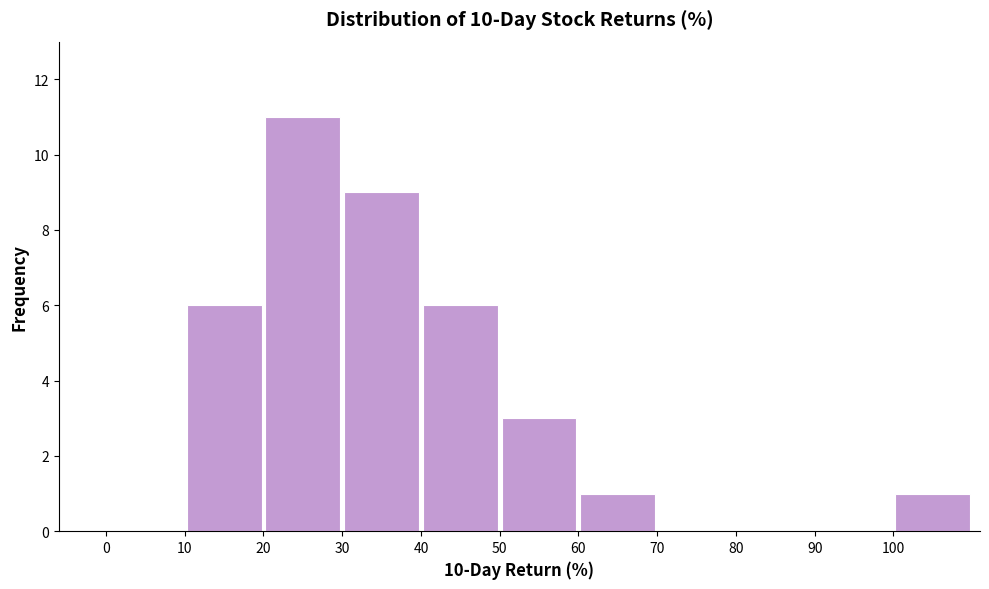

Reading left to right, list every bar in this chart as the range it spans on the x-axis followed by its height. The values are not printed on the chart, so give them approximately, as read against the axis.

0 to 10: 0
10 to 20: 6
20 to 30: 11
30 to 40: 9
40 to 50: 6
50 to 60: 3
60 to 70: 1
70 to 80: 0
80 to 90: 0
90 to 100: 0
100 to 110: 1